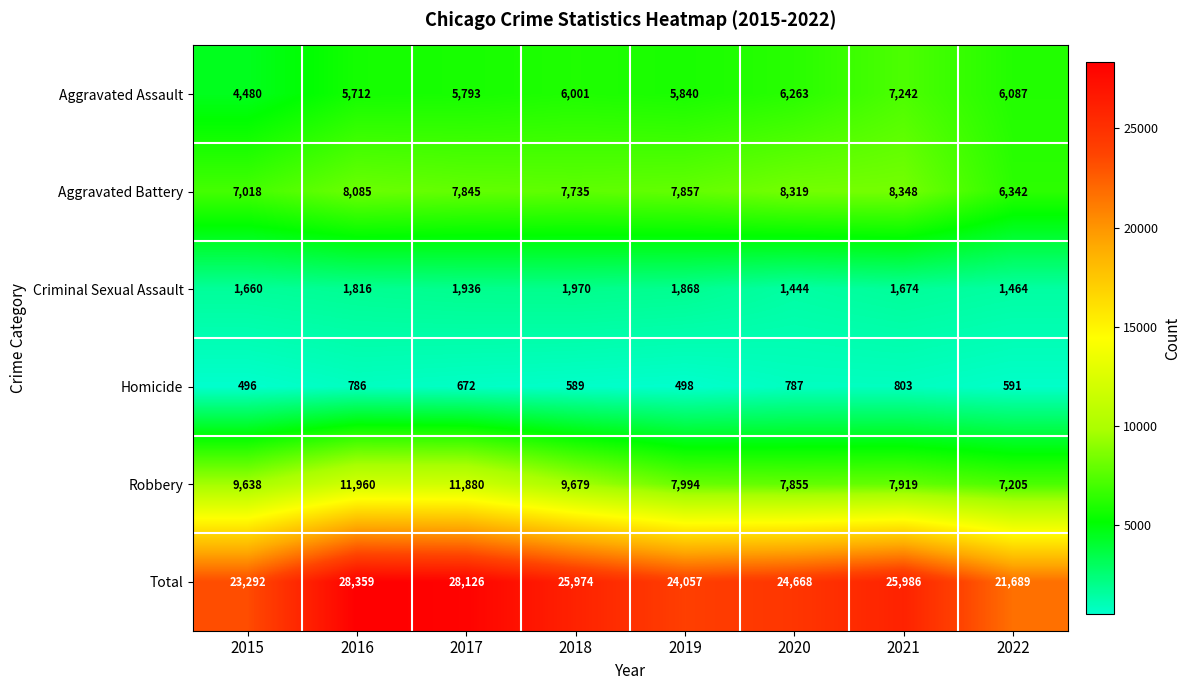

Is it true that Aggravated Assault equals 3802 at 2018?

False